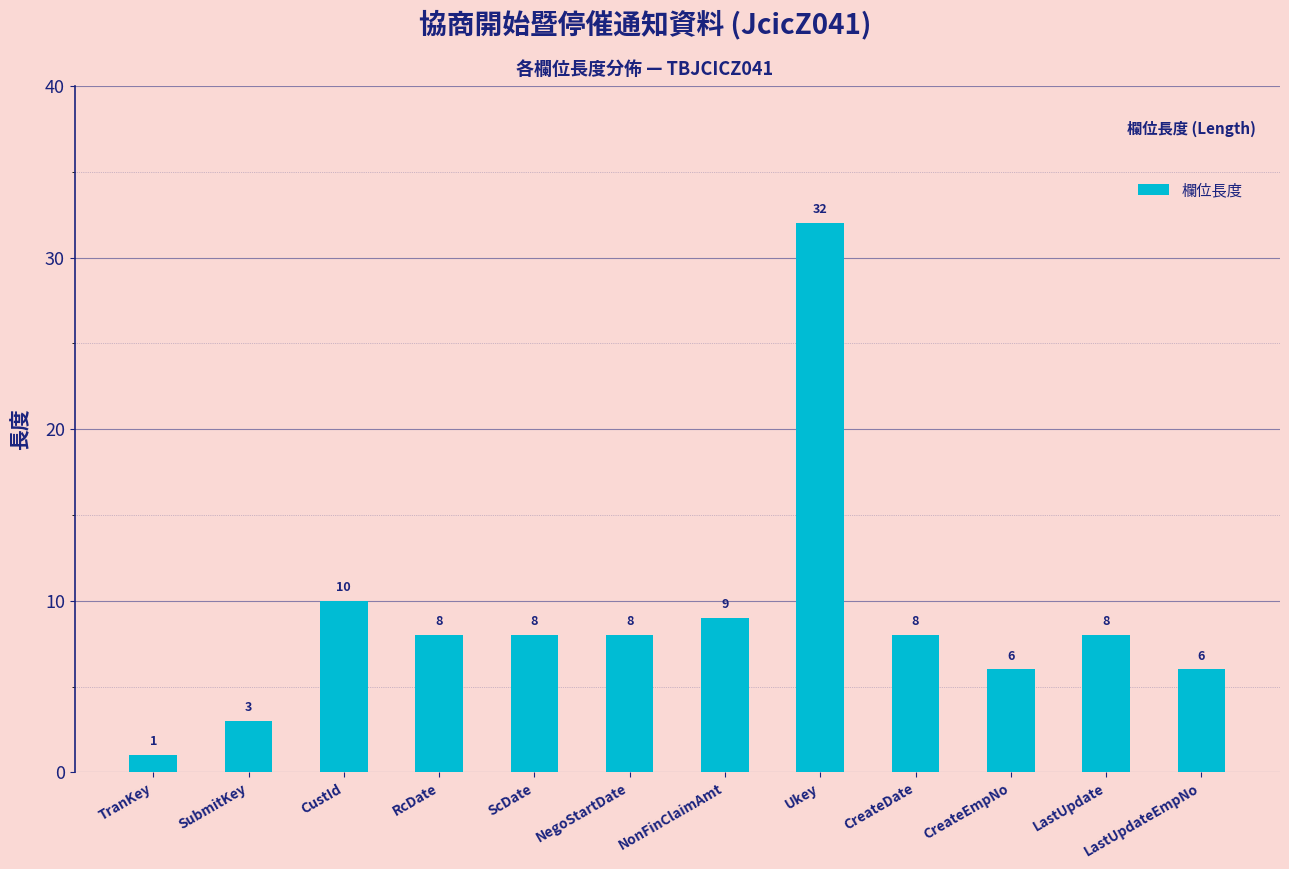

Which label corresponds to the largest value in the chart?

Ukey